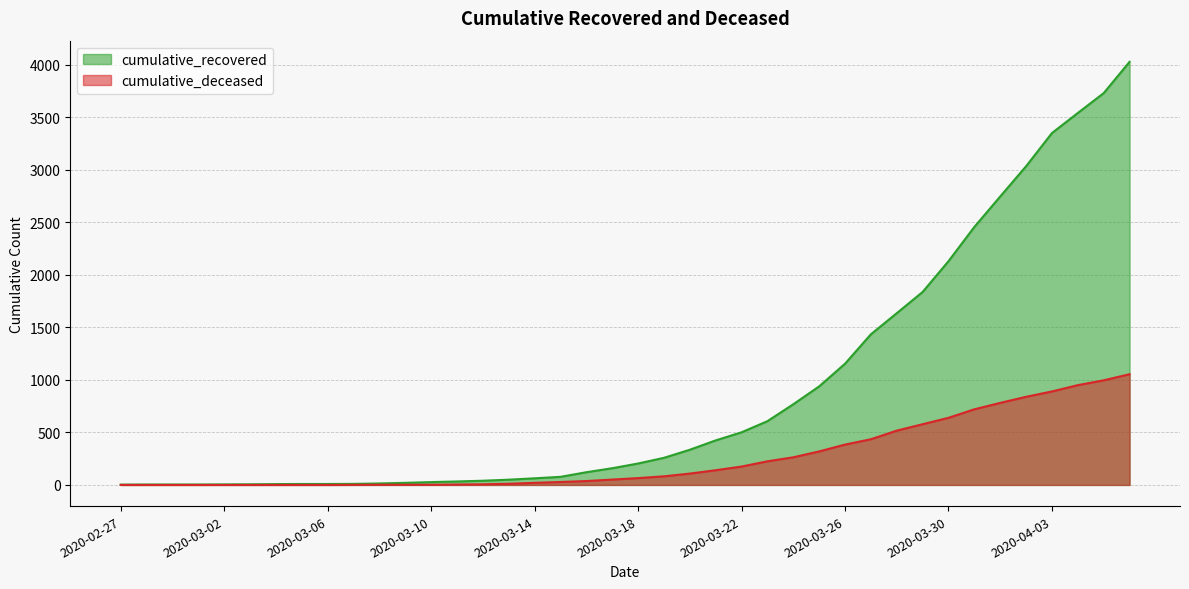

Which series has the largest total across all categories?

cumulative_recovered